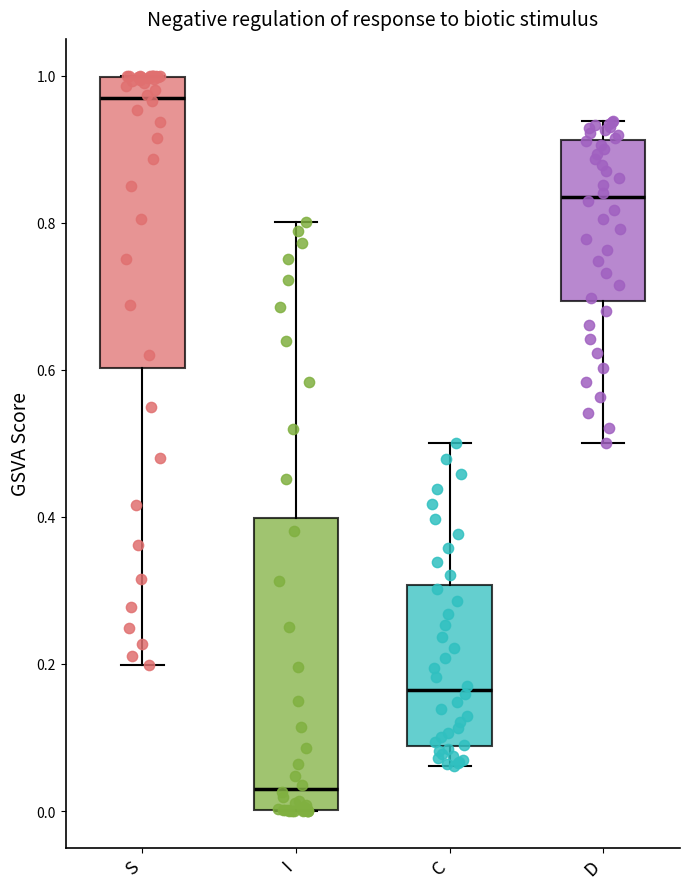

Reading left to right, transcribe this box plot: for each box, give where its median line is, the range the box spans, and where its two whiskers end, as read against the y-axis. The values are not printed on the chart, so give them approximately, as read against the axis.

S: median 0.96, box 0.60 to 1.00, whiskers 0.20 to 1.00
I: median 0.04, box 0.00 to 0.40, whiskers 0.00 to 0.80
C: median 0.16, box 0.08 to 0.30, whiskers 0.06 to 0.50
D: median 0.84, box 0.70 to 0.92, whiskers 0.50 to 0.94